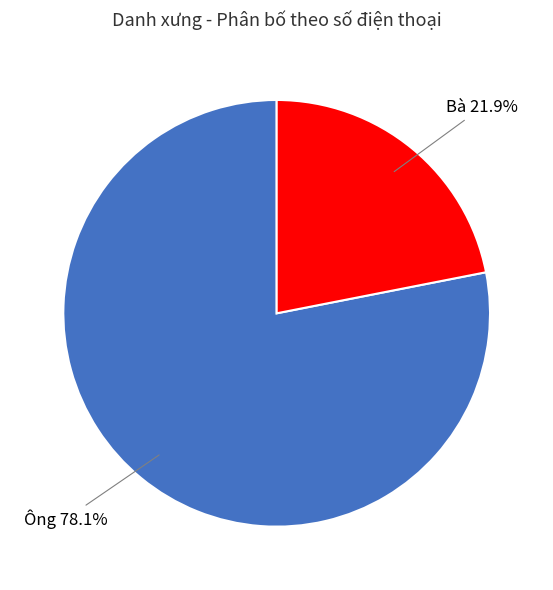

Is Ông the majority of the pie?

Yes